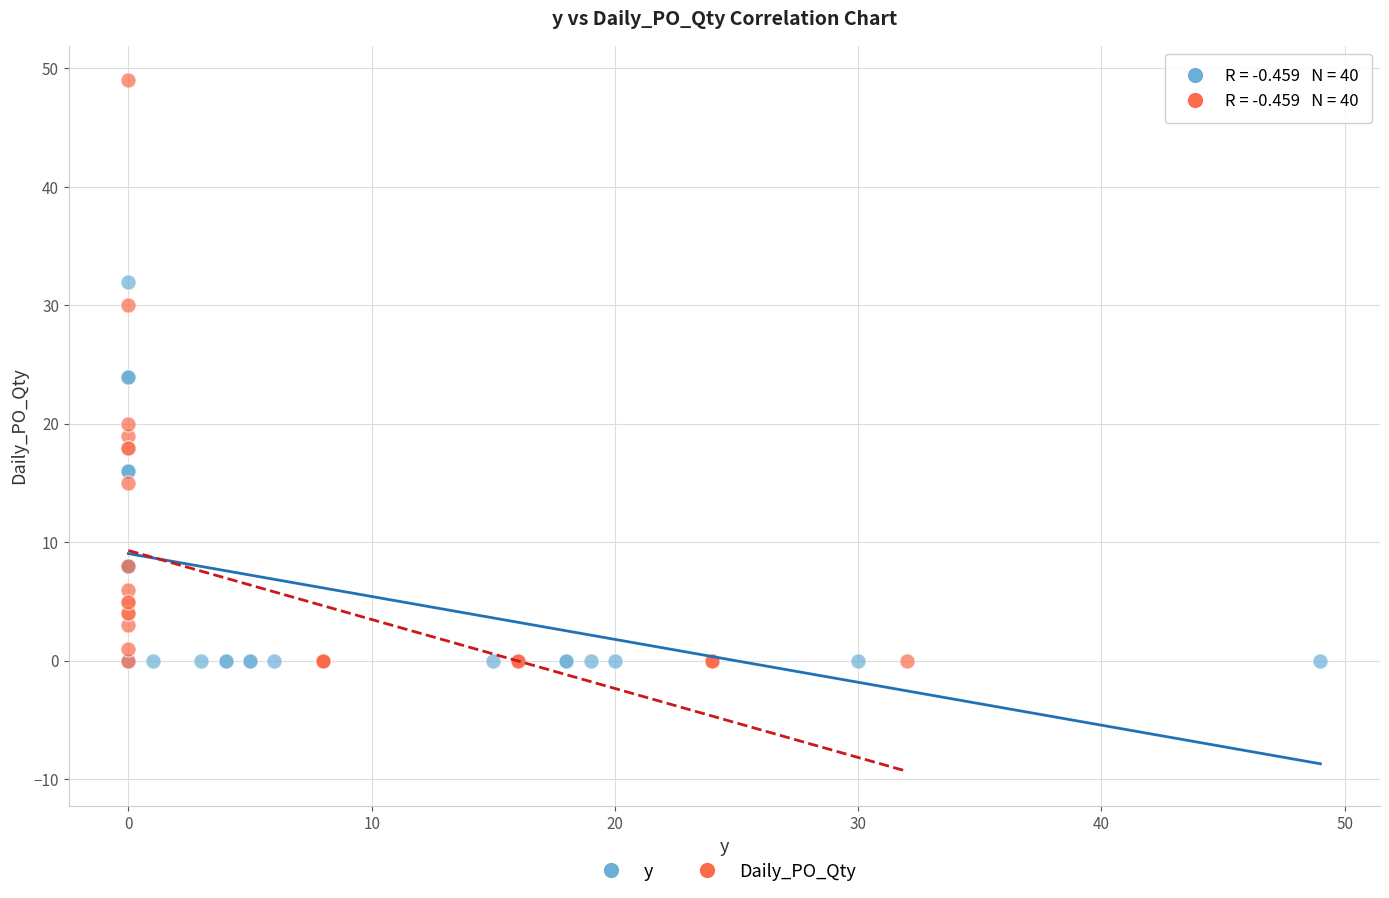

Which series reaches the maximum Y coordinate?

Daily_PO_Qty